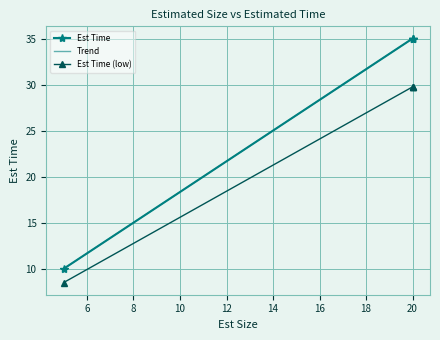

Which category has the lowest value across all series?

5